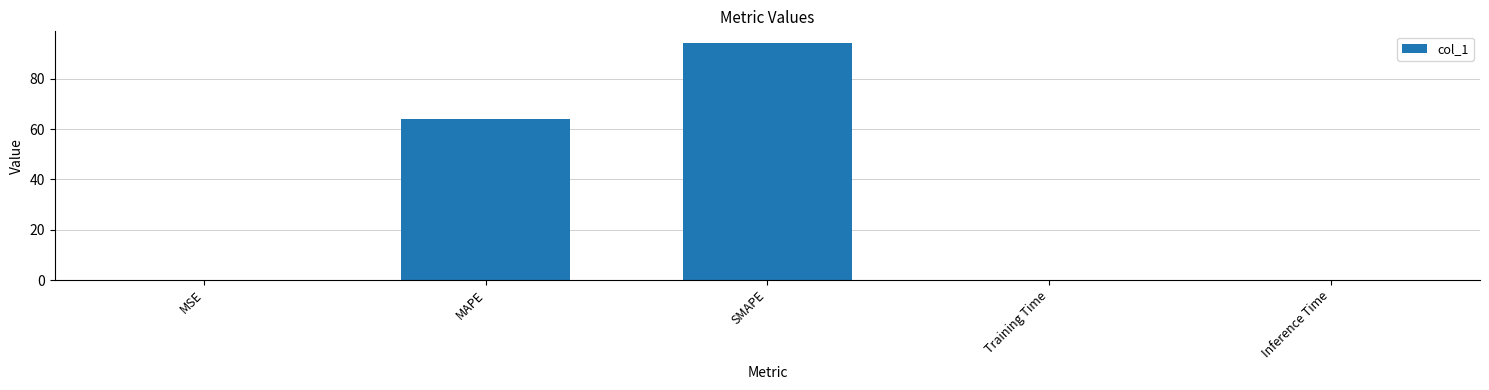

True or false: the data shows 129.2 at SMAPE.

False